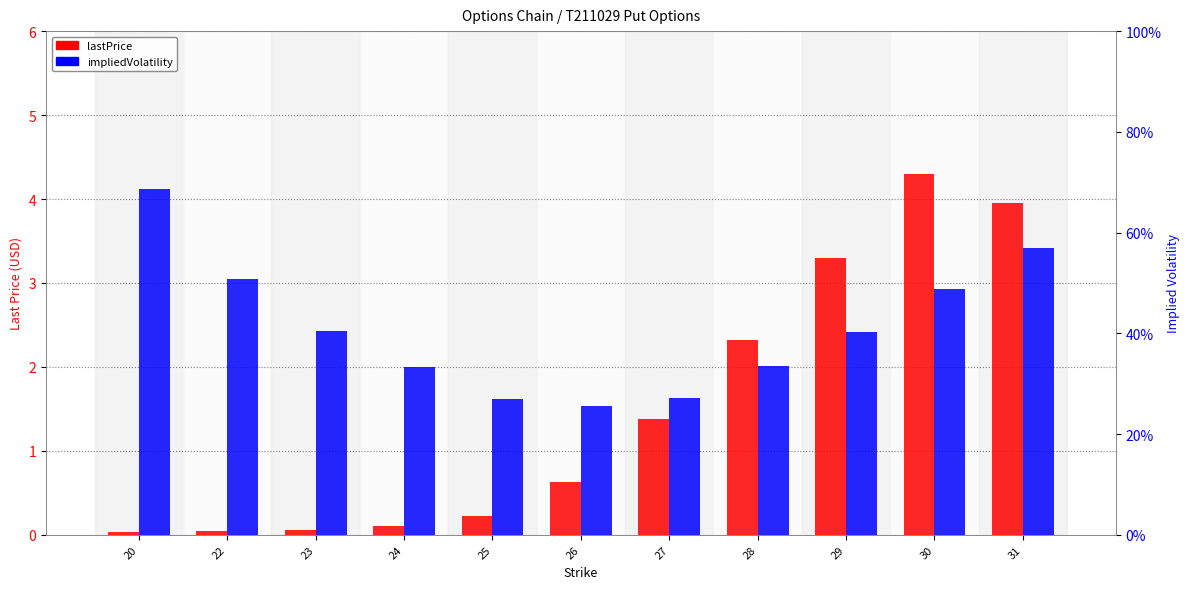

Rank the categories by lastPrice value from highest to lowest.

30, 31, 29, 28, 27, 26, 25, 24, 23, 22, 20